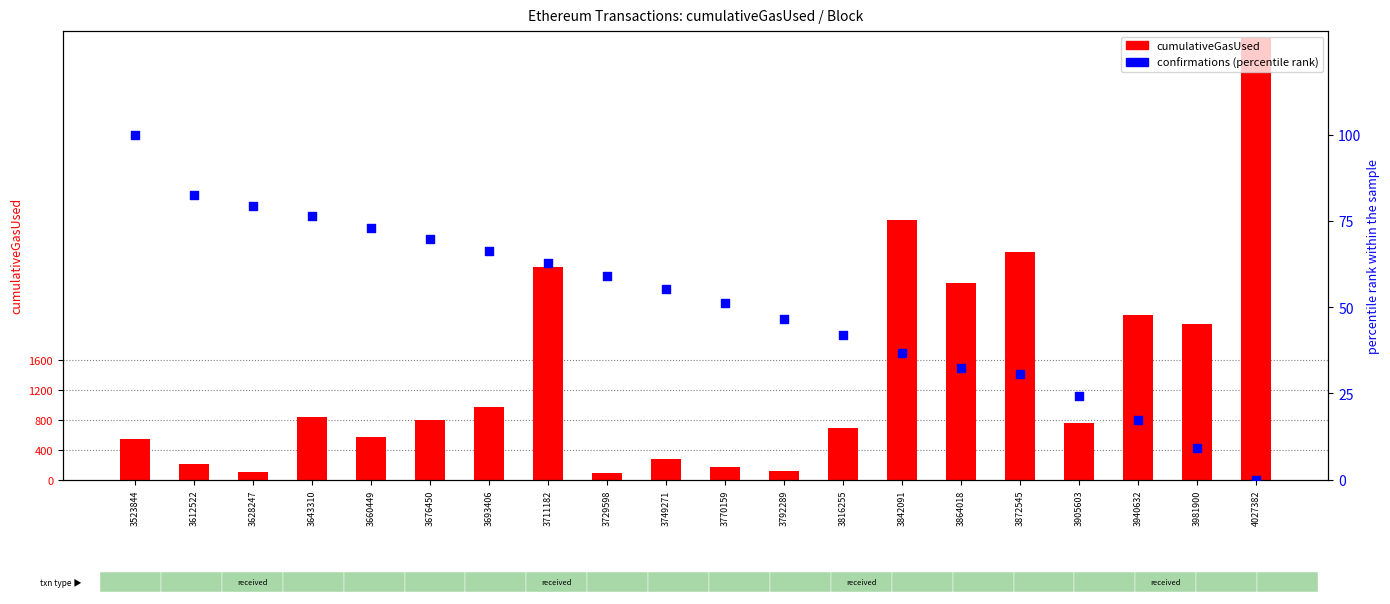

Which series has the largest total across all categories?

cumulativeGasUsed